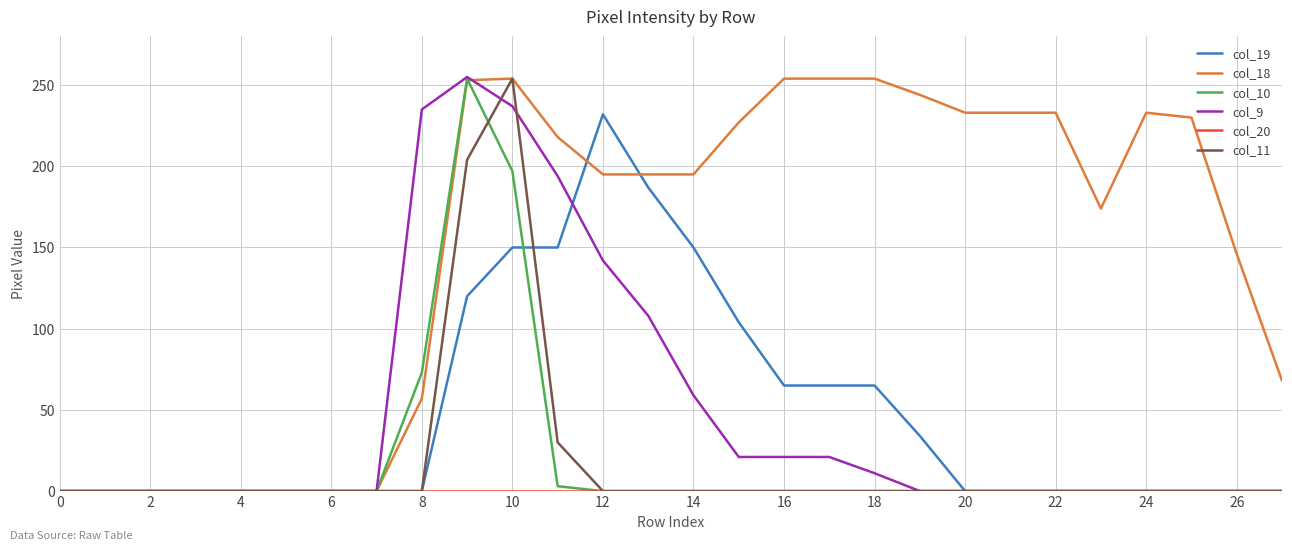

Which series has the largest total across all categories?

col_18